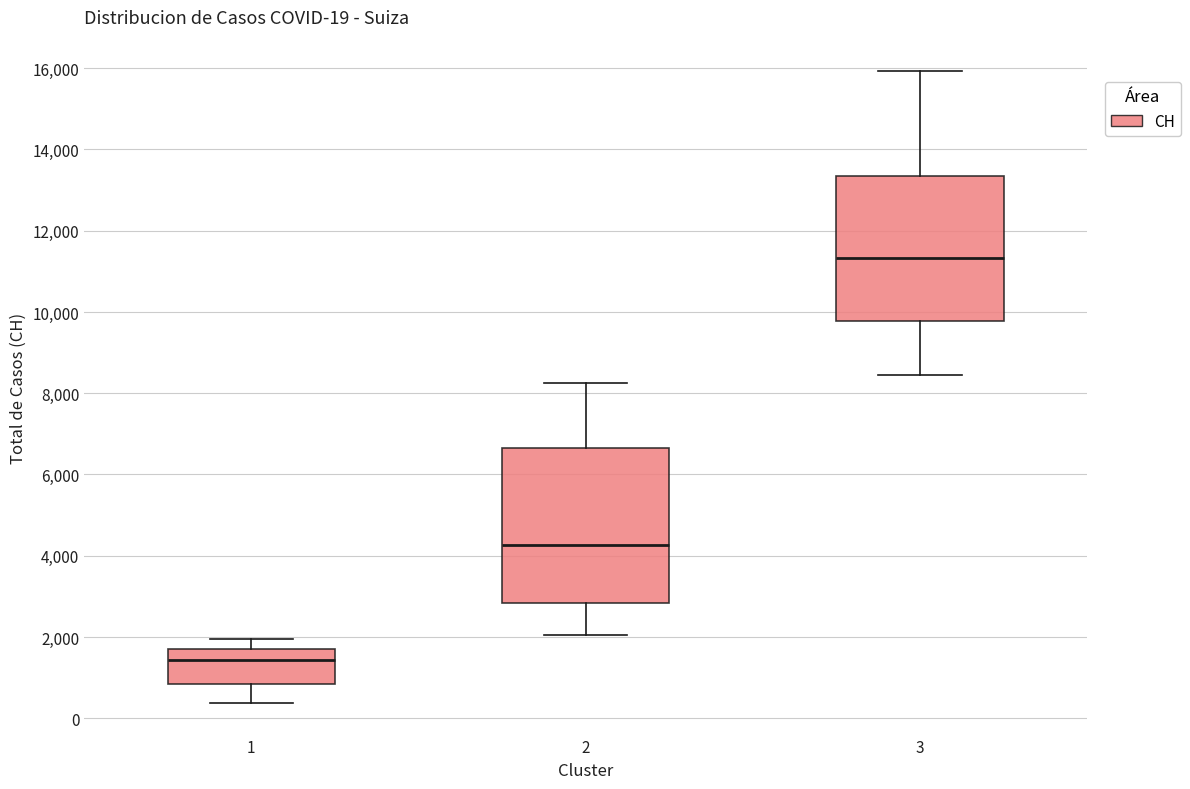

Which box has the highest median line?

3